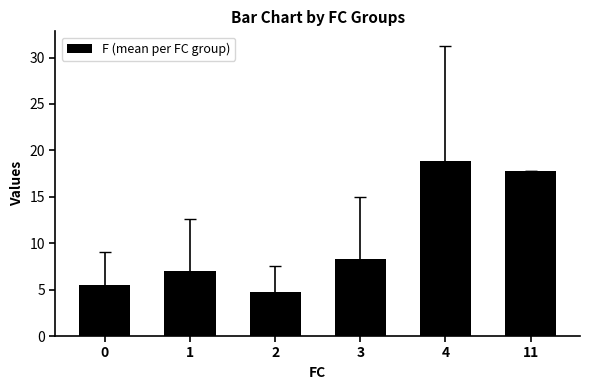

Is it true that the value at 11 is 17.8?

True